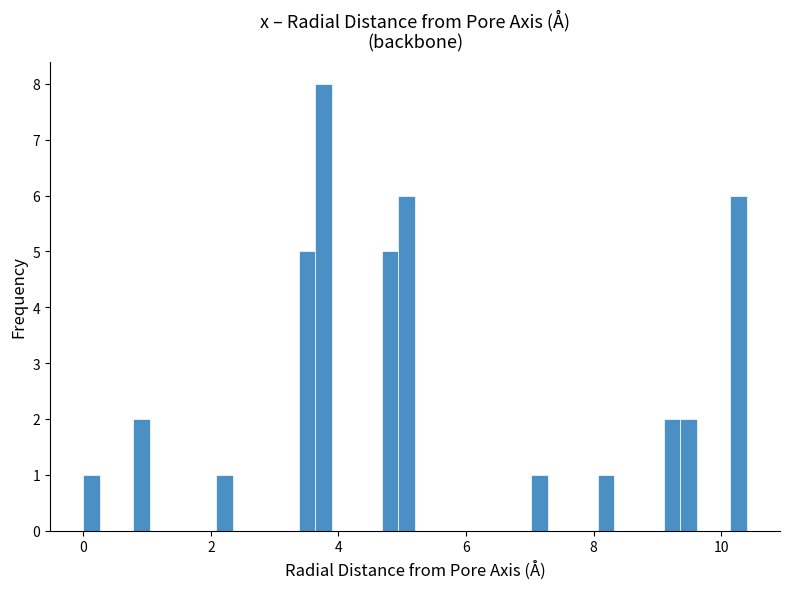

Read against the x-axis, roughly where is the centre of the tallest bar?

3.8